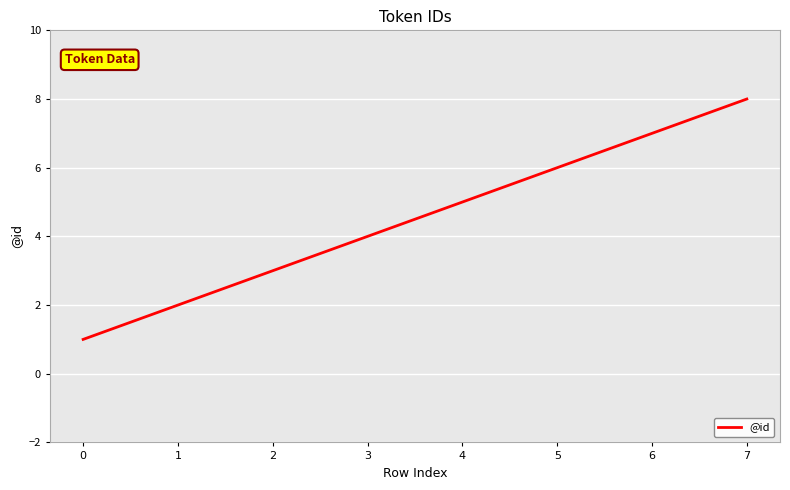

The chart shows a value of 3 at 1. True or false?

False